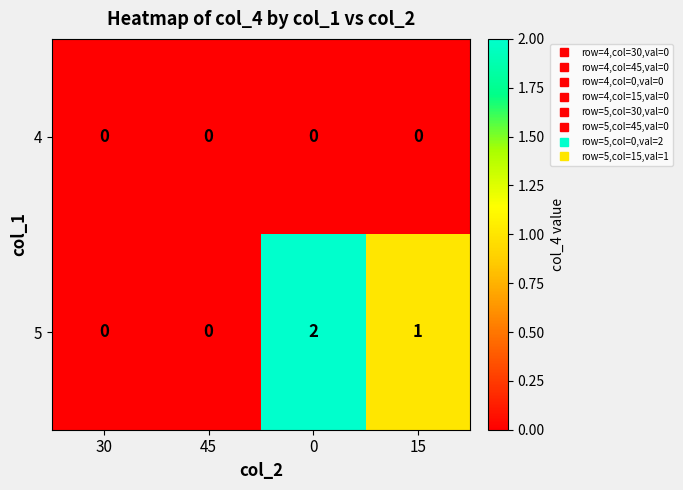

Which series changed the most between 45 and 15?

5